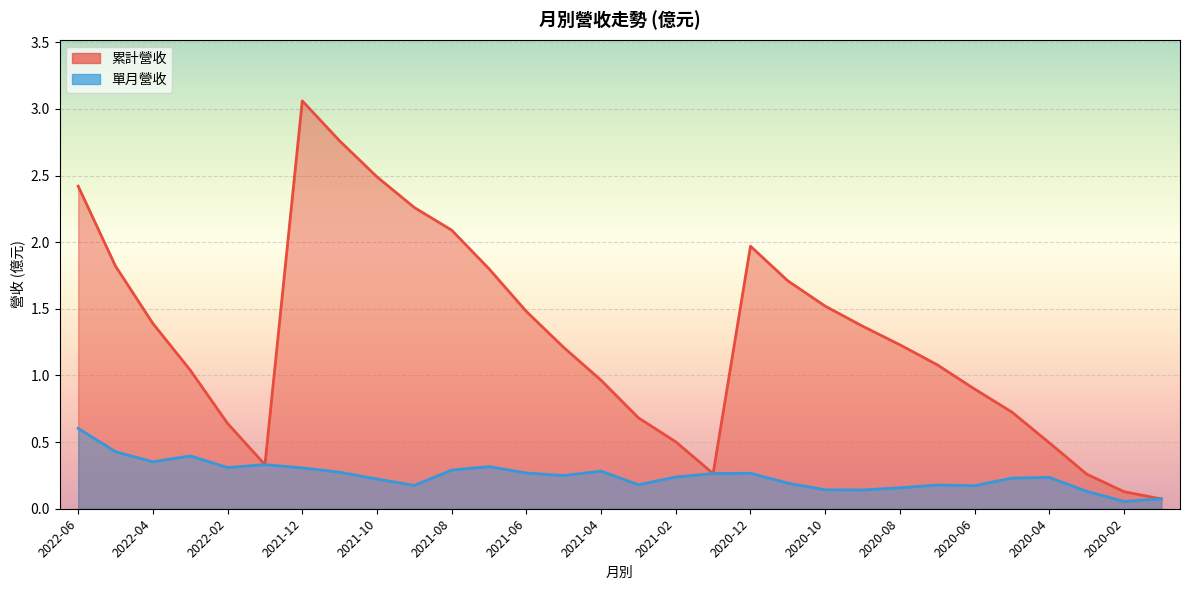

Reading left to right, list all the values displayed in this chart.

累計營收: 2.4	1.8	1.4	1.0	0.6	0.3	3.1	2.8	2.5	2.3	2.1	1.8	1.5	1.2	1.0	0.7	0.5	0.3	2.0	1.7	1.5	1.4	1.2	1.1	0.9	0.7	0.5	0.3	0.1	0.1
單月營收: 0.6	0.4	0.4	0.4	0.3	0.3	0.3	0.3	0.2	0.2	0.3	0.3	0.3	0.2	0.3	0.2	0.2	0.3	0.3	0.2	0.1	0.1	0.2	0.2	0.2	0.2	0.2	0.1	0.1	0.1